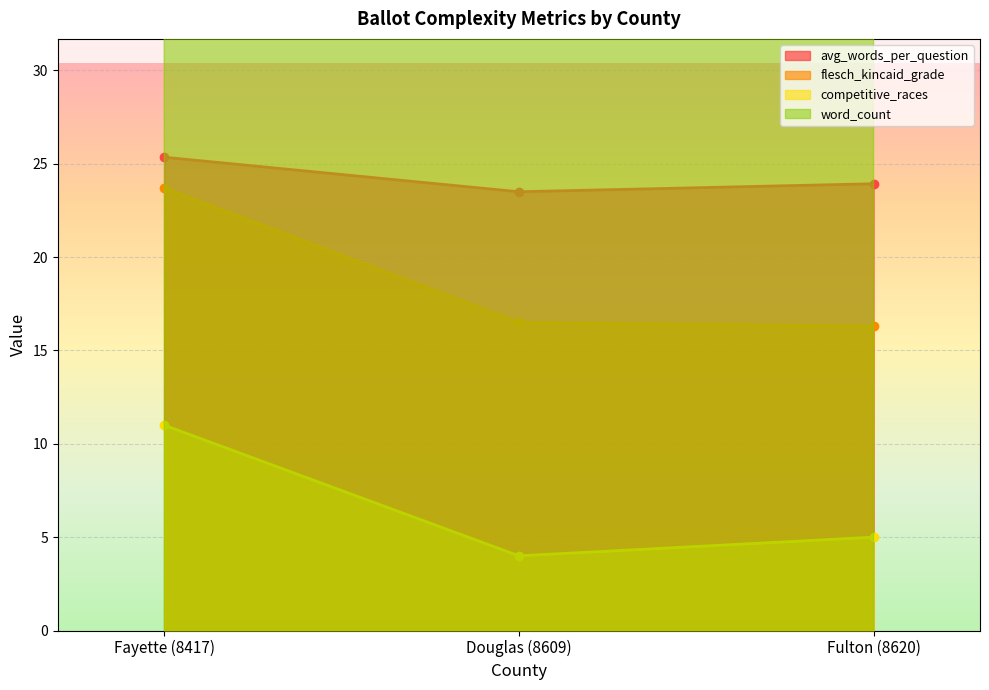

Reading left to right, list all the values displayed in this chart.

avg_words_per_question: Fayette (8417)=25.4	Douglas (8609)=23.5	Fulton (8620)=23.9
competitive_races: Fayette (8417)=11.0	Douglas (8609)=4.0	Fulton (8620)=5.0
flesch_kincaid_grade: Fayette (8417)=23.7	Douglas (8609)=16.5	Fulton (8620)=16.3
ballot_length: Fayette (8417)=507.0	Douglas (8609)=329.0	Fulton (8620)=335.0